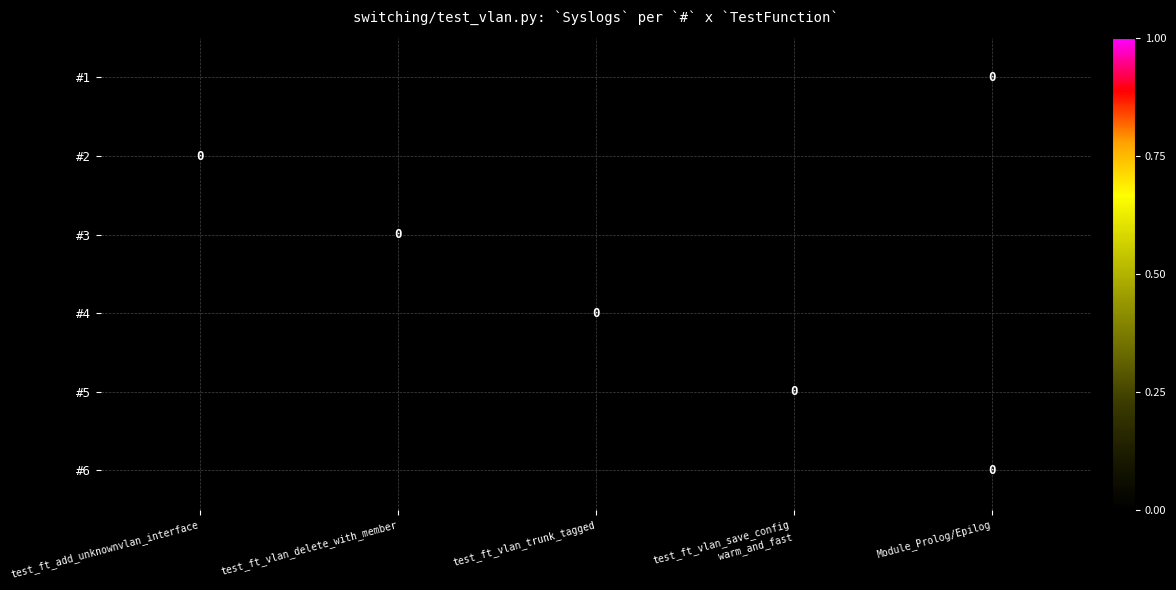

Rank the categories by #6 value from lowest to highest.

test_ft_add_unknownvlan_interface, test_ft_vlan_delete_with_member, test_ft_vlan_trunk_tagged, test_ft_vlan_save_config warm_and_fast, Module_Prolog/Epilog